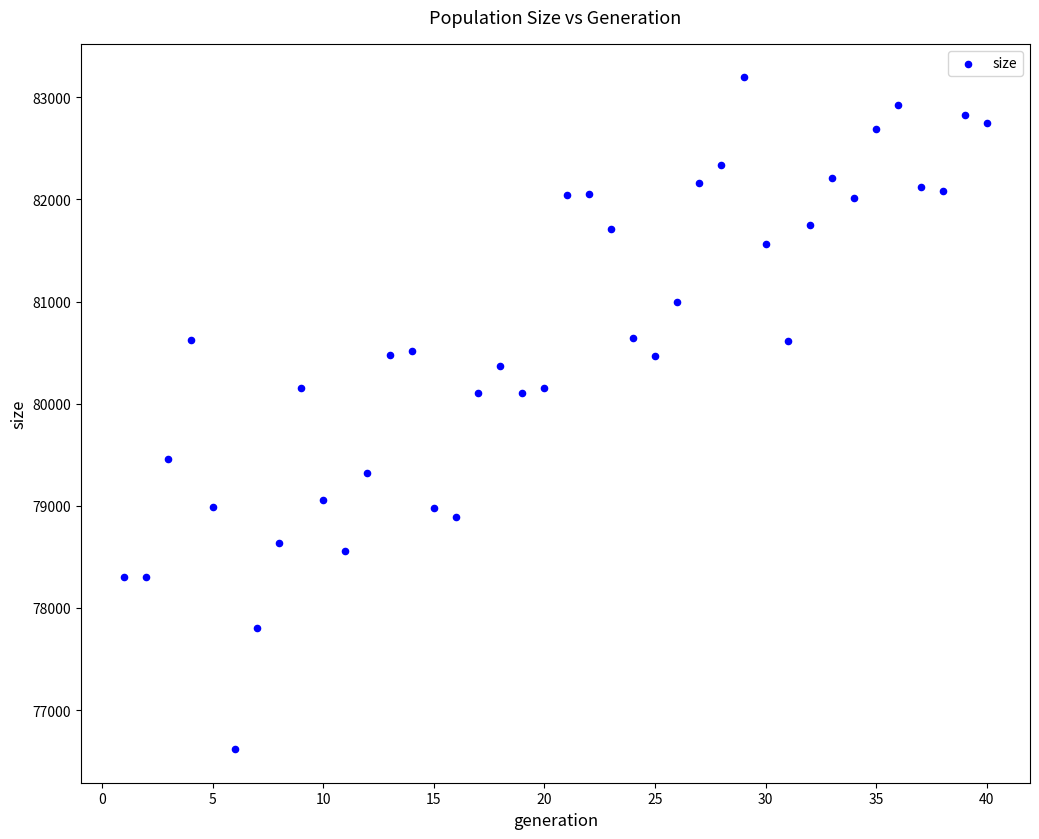

What is the range of Y values (max minus min)?

6578